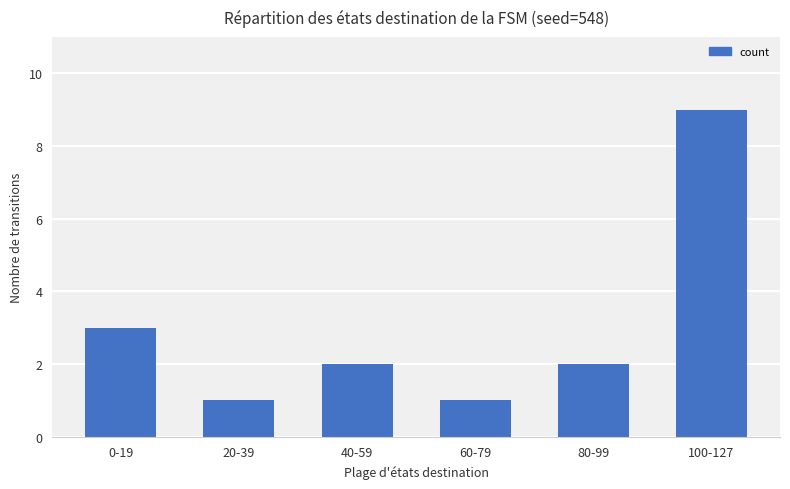

What is the difference between the maximum and minimum values?

8